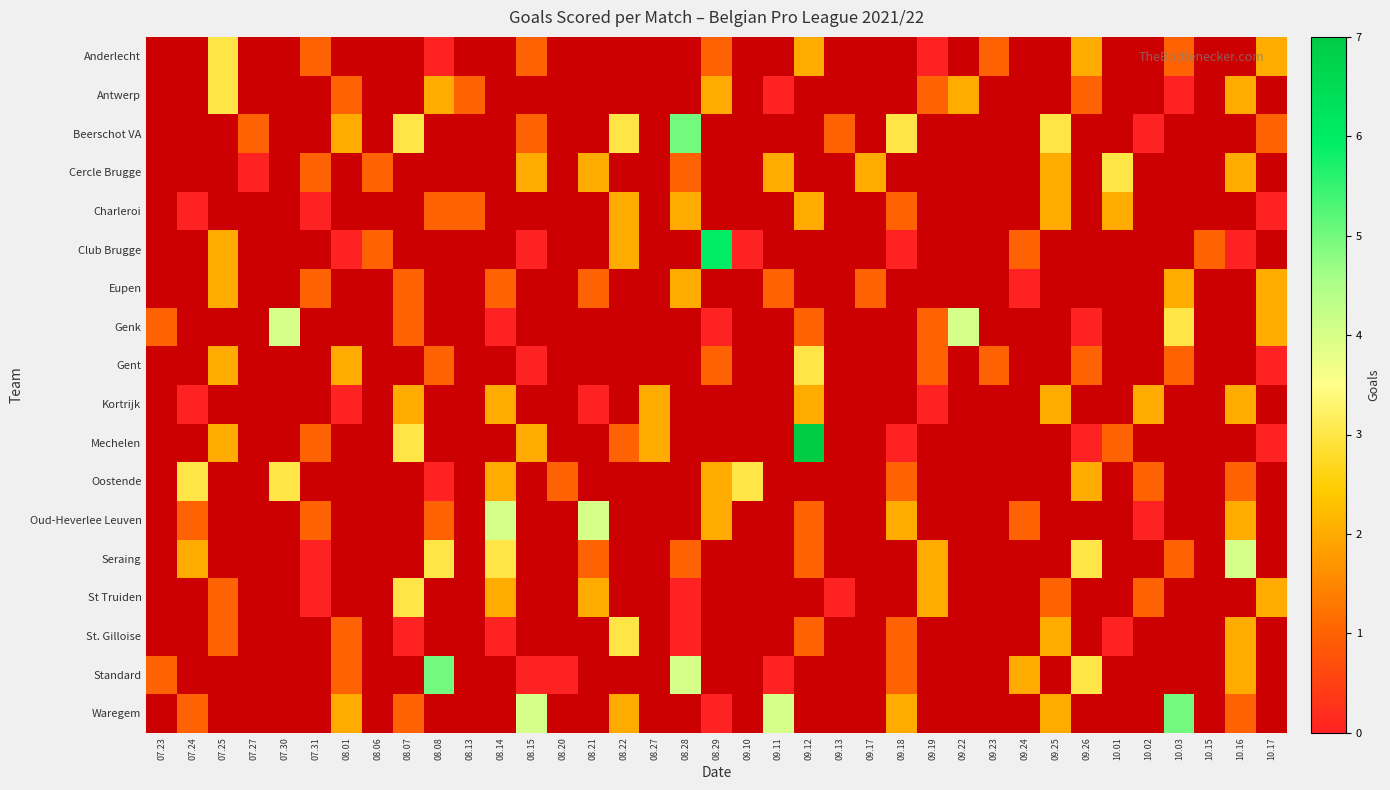

At how many categories does at least one series exceed 1?

28